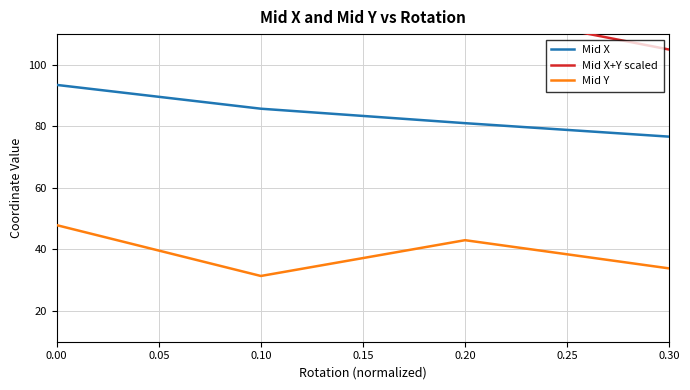

What is the minimum value shown in the chart?

31.4